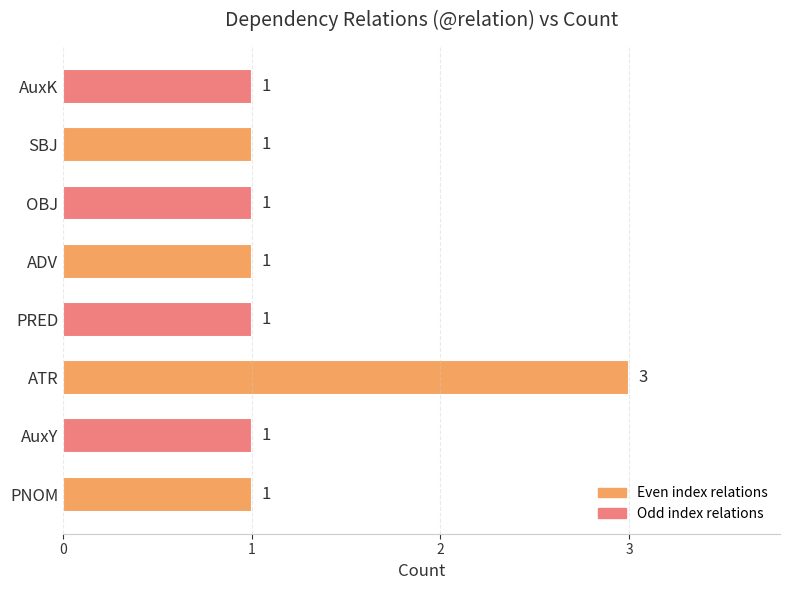

Reading bottom to top, extract all data points from this chart.

1	1	3	1	1	1	1	1